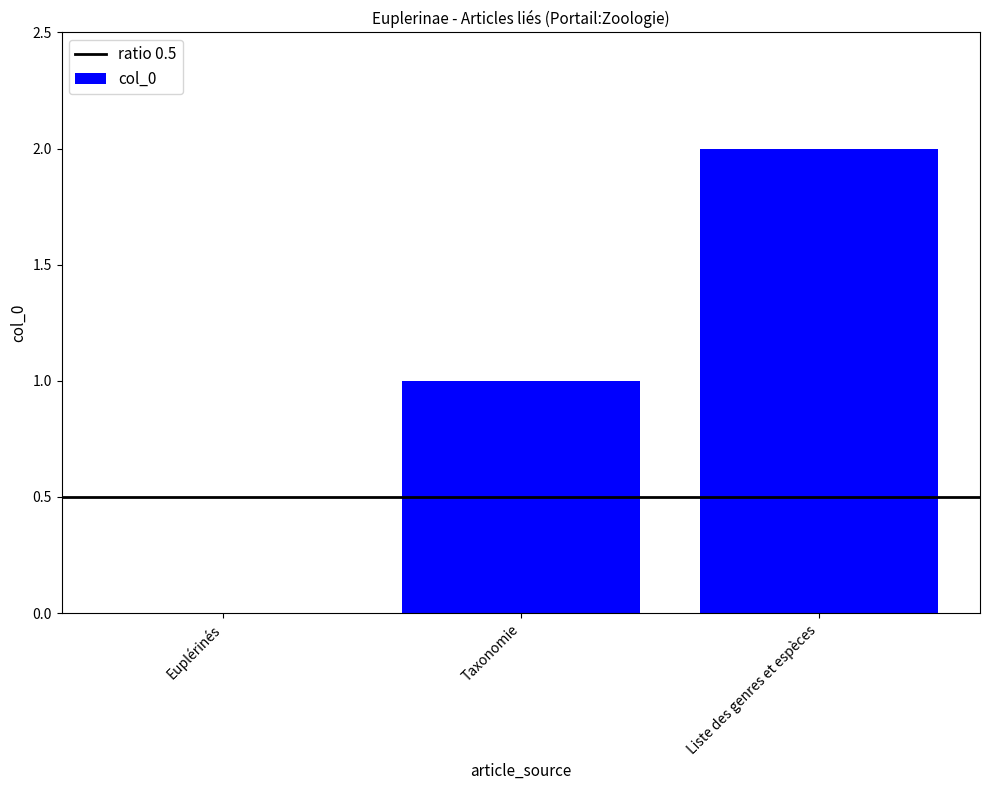

Between Taxonomie and Euplérinés, which is larger?

Taxonomie